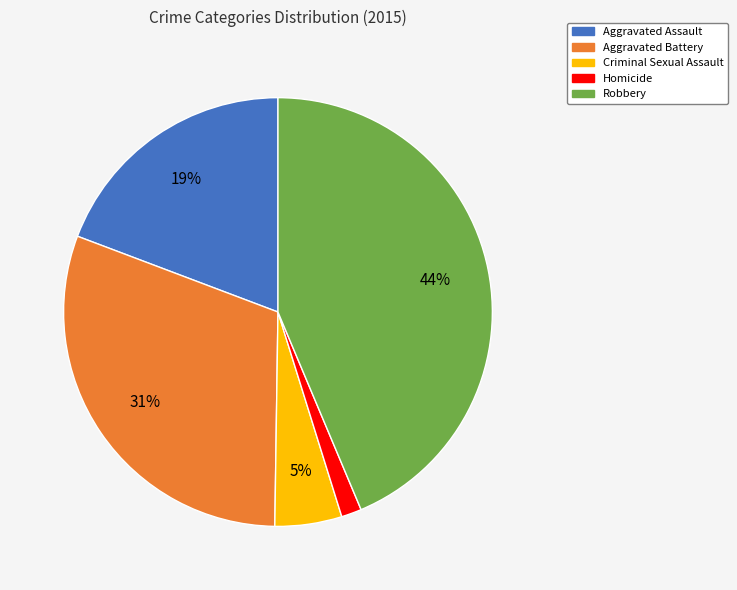

Which category has the smallest portion of the pie?

Homicide